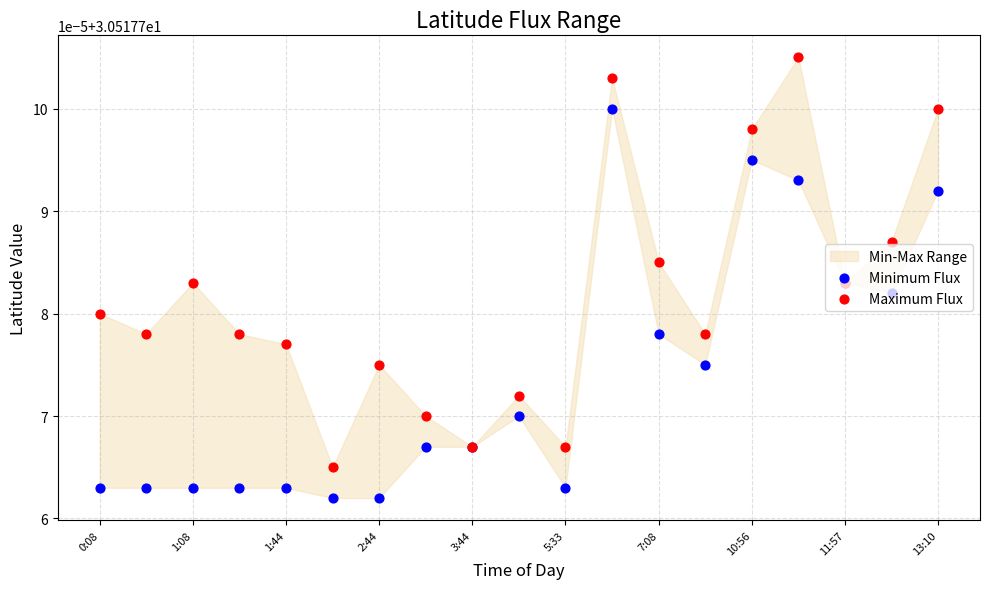

Which series contains the lowest Y value?

Minimum Flux